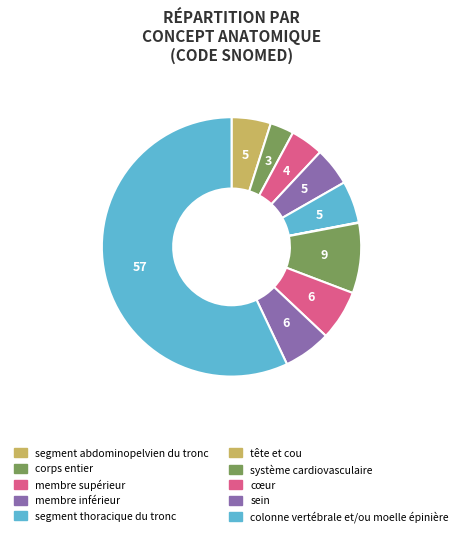

To the nearest percent, what portion does système cardiovasculaire represent?

9%